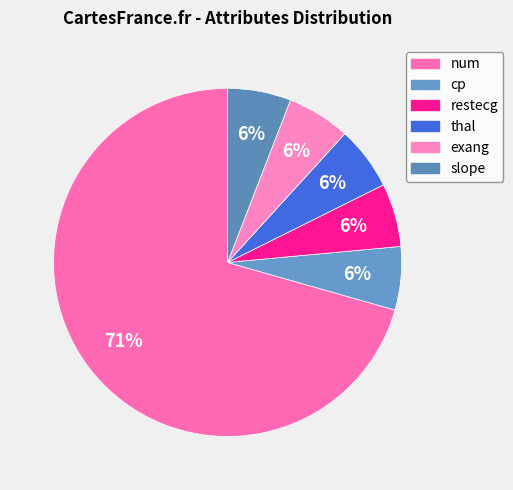

Does num account for over 50% of the chart?

Yes